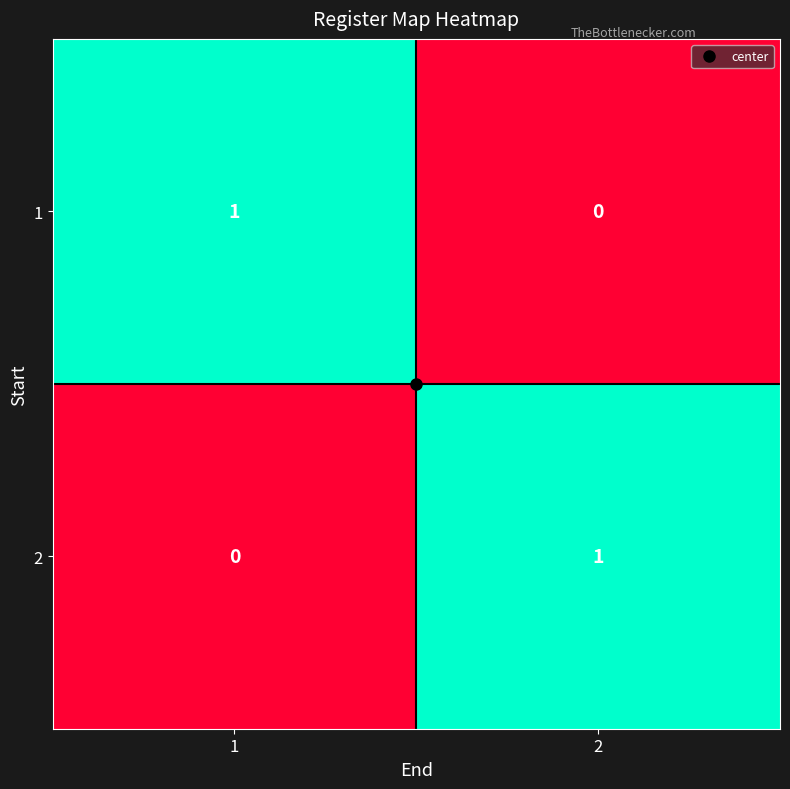

Is the value of 2 at 1 greater than the value of 1 at 1?

No